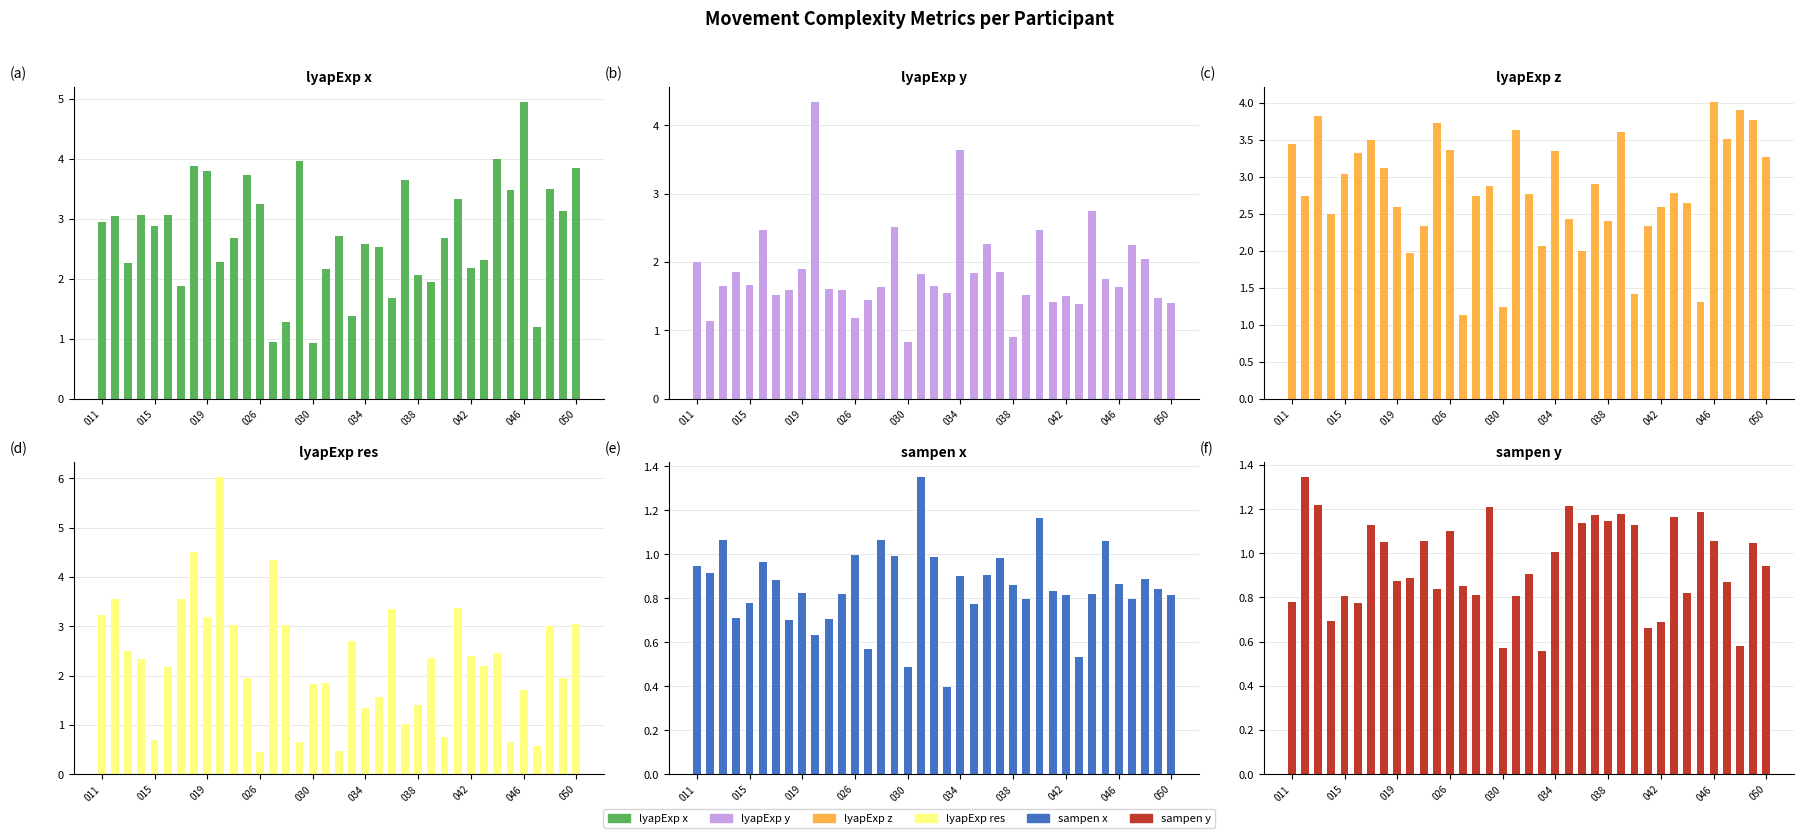

Which series has the widest spread of values?

lyapExp_res